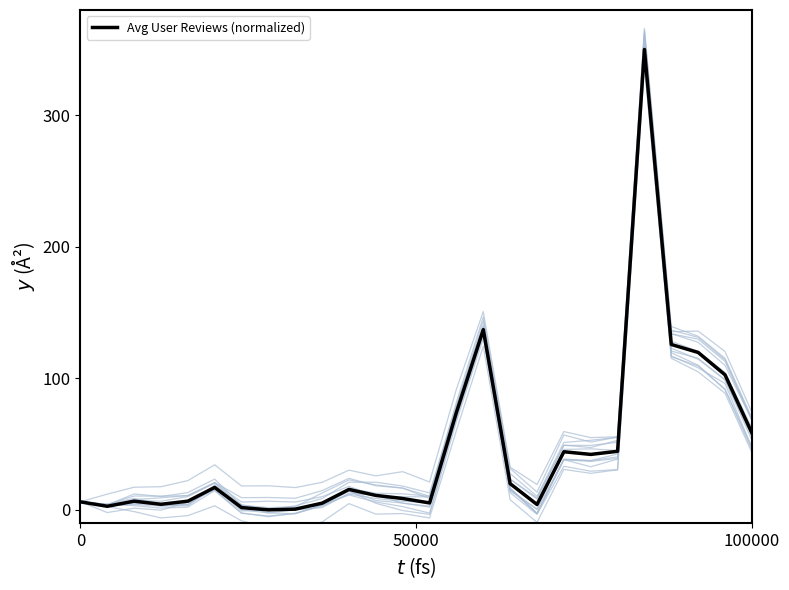

Count the number of data series in this chart.

1